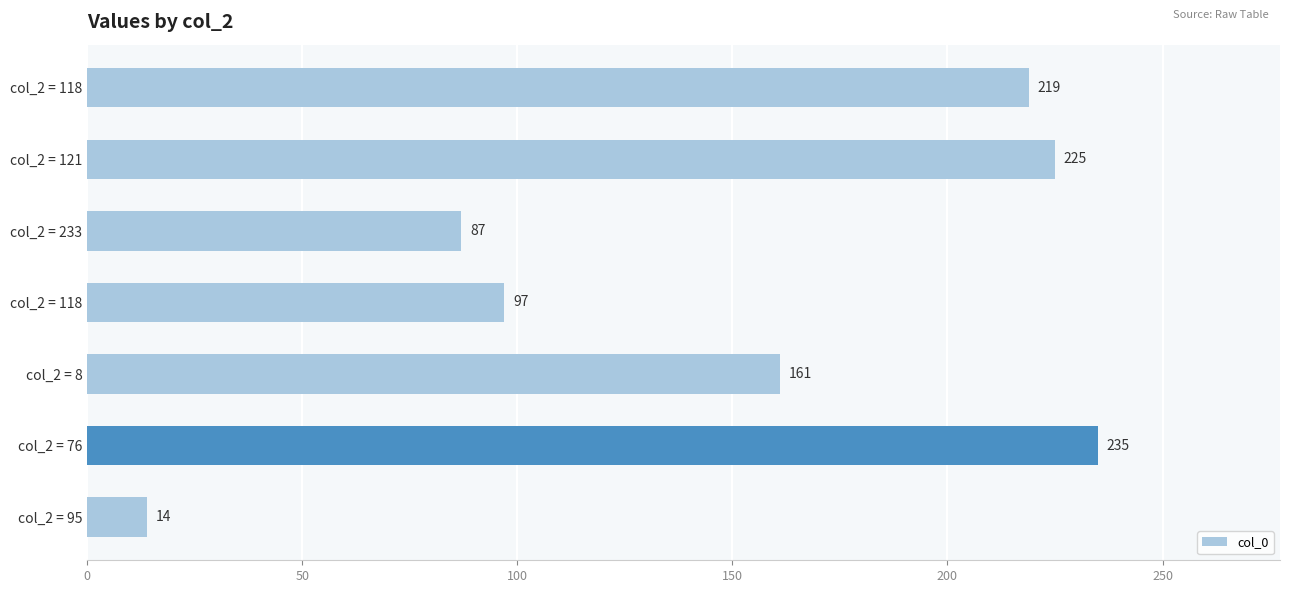

Does the chart contain any negative values?

No